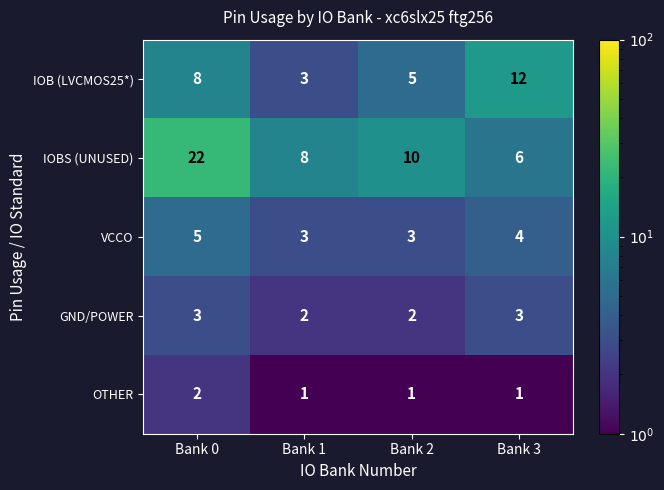

The value of GND/POWER at Bank 2 is 1. True or false?

False